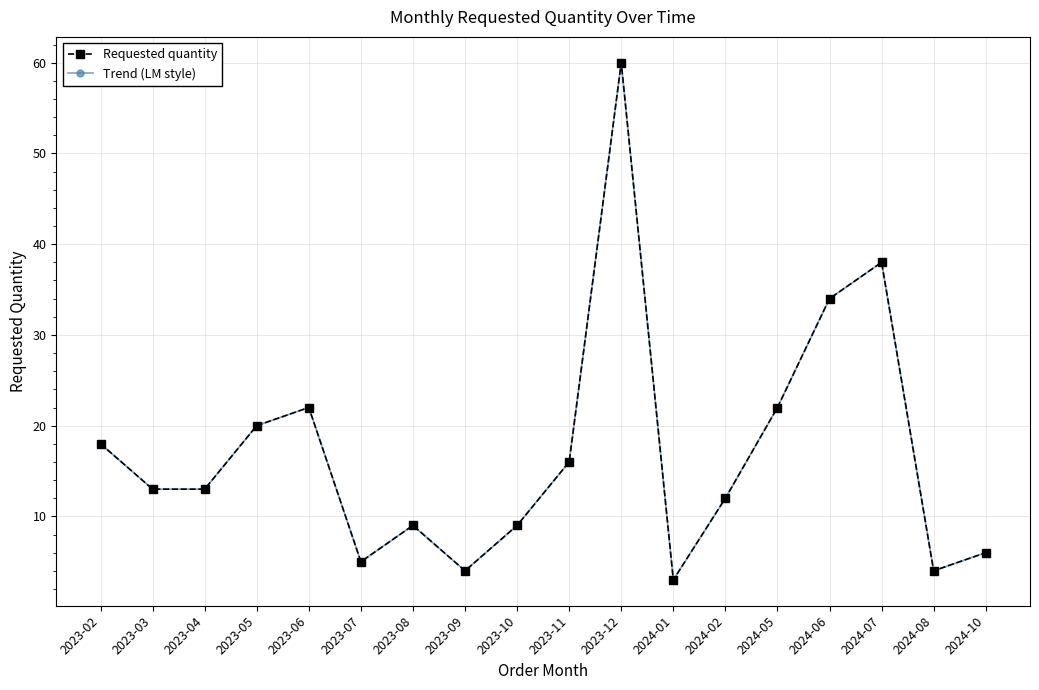

The Requested quantity series shows 1 at 2024-01. True or false?

False